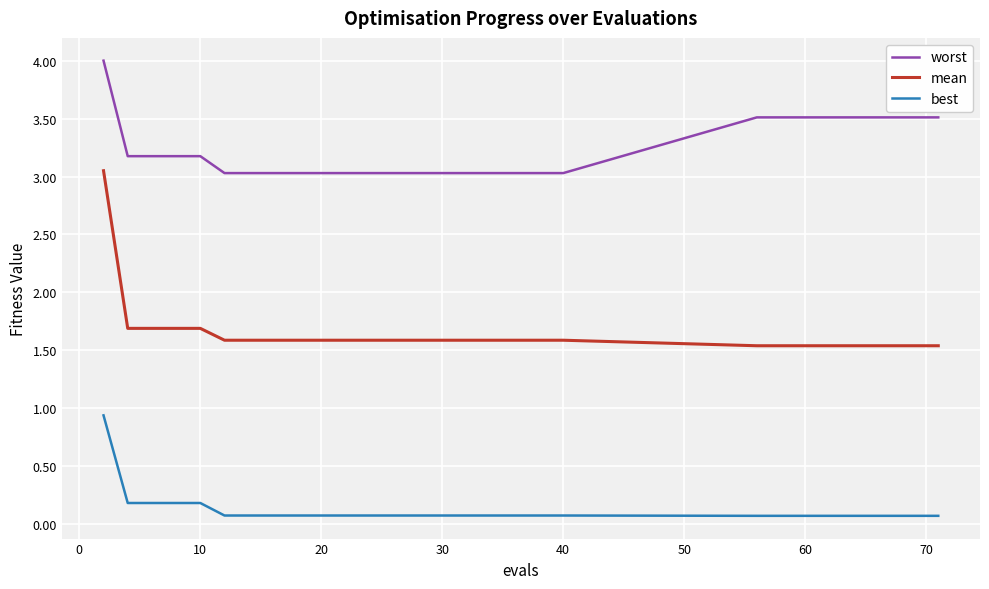

Count the number of categories in the chart.

30